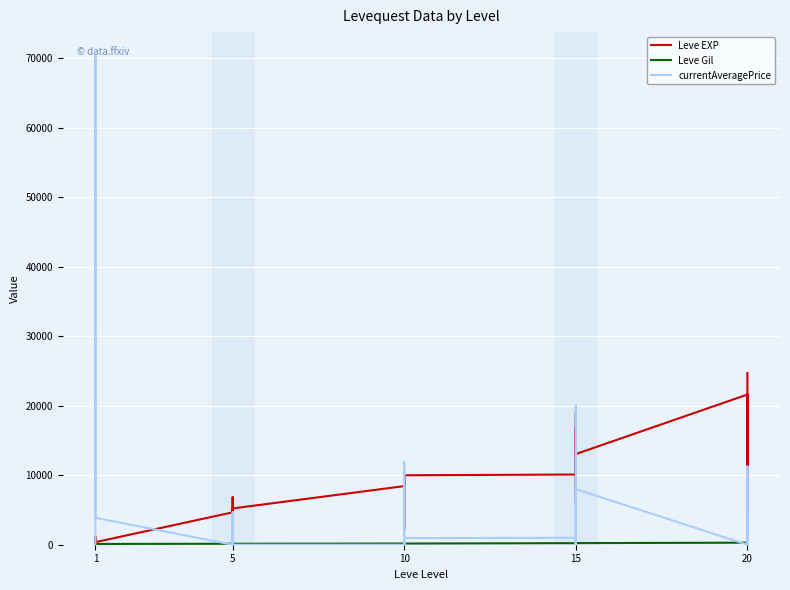

Reading left to right, extract all data points from this chart.

Leve EXP: 630	900	1160	1160	900	370	4660	6840	5220	4410	5220	5220	8430	5330	2230	9990	8430	9990	10100	18910	6110	16920	15980	13040	21600	4440	21600	21600	10970	24710
Leve Gil: 112	112	113	113	112	112	140	224	140	140	170	140	172	170	170	170	172	170	226	174	295	230	343	230	295	107	232	295	108	248
currentAveragePrice: 0	0	0	0	70219	3876	0	92	4678	0	3749	0	0	0	398	0	11875	950	1000	0	3949	20000	0	7999	0	3949	0	0	11250	3669